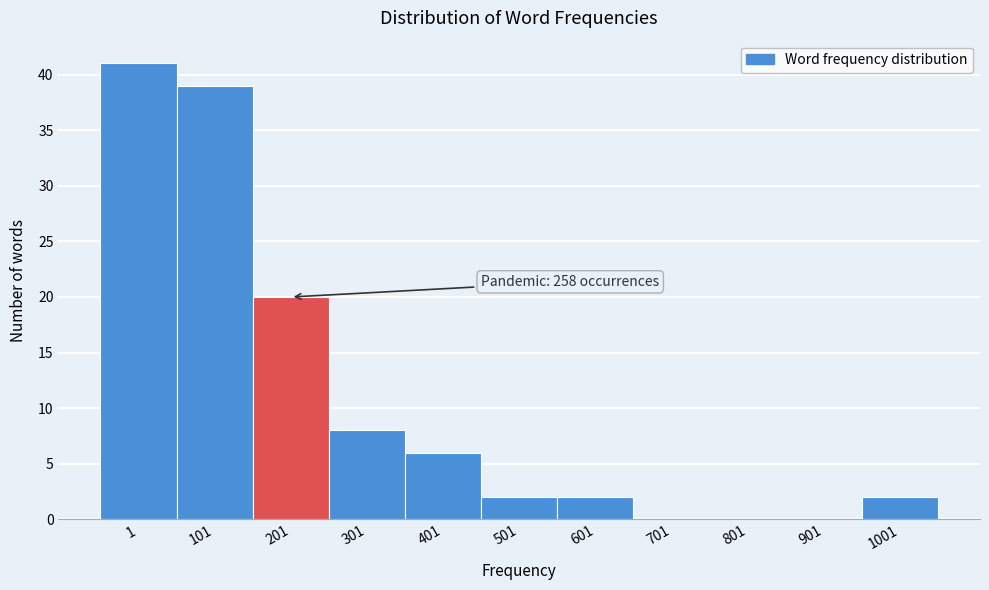

Reading left to right, list all the values displayed in this chart.

1=41	101=39	201=20	301=8	401=6	501=2	601=2	701=0	801=0	901=0	1001=2